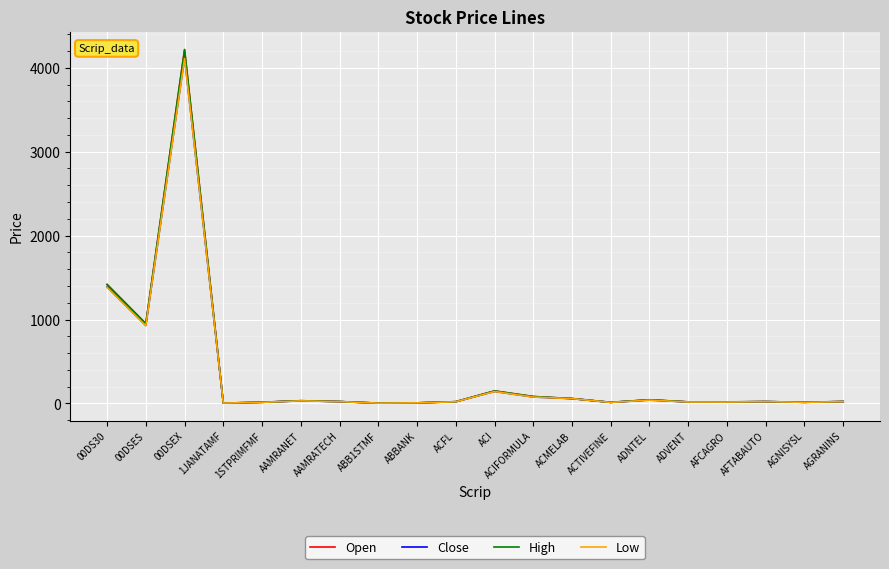

Which series has the widest spread of values?

High